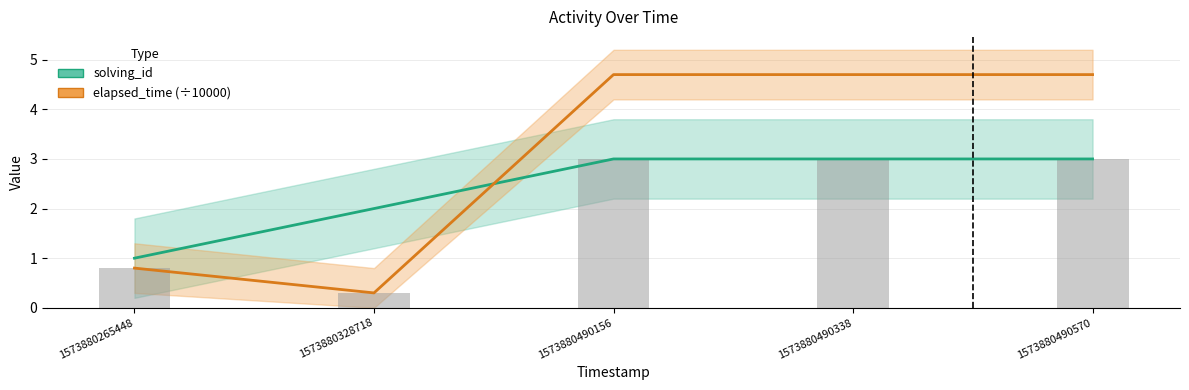

What is the difference between the maximum and minimum values in the solving_id series?

2.0